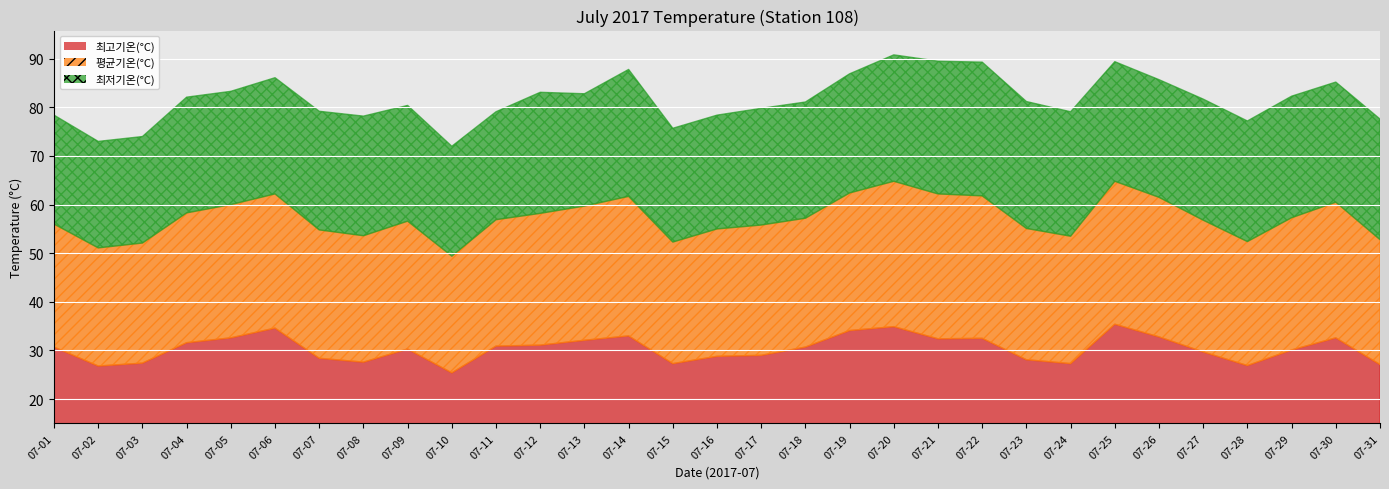

Which series changed the most between 07-17 and 07-18?

최고기온(°C)